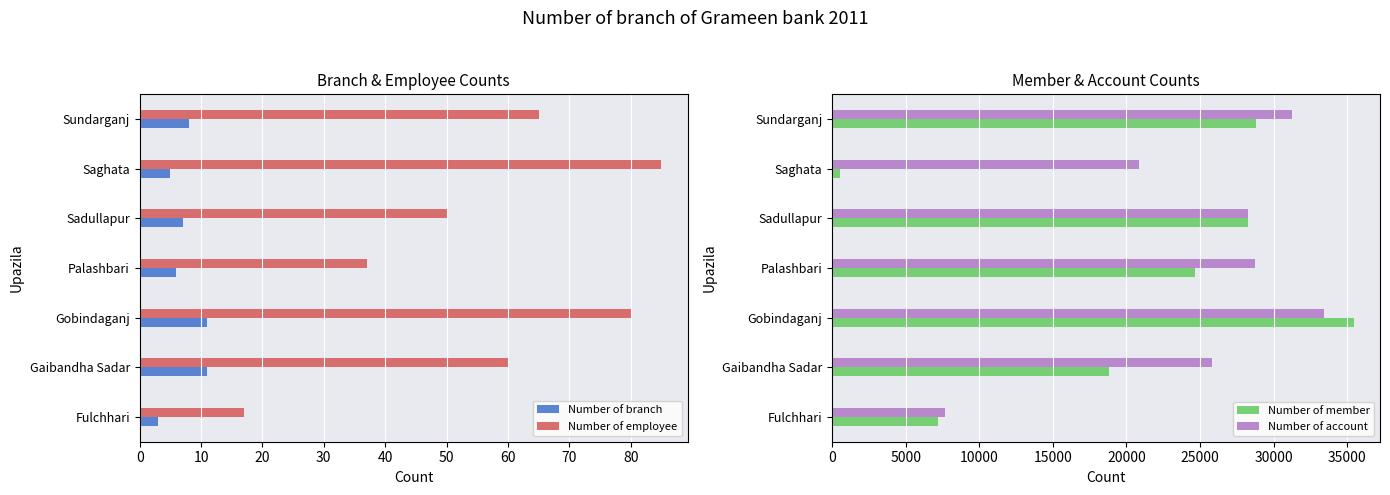

Rank the categories by Number of employee value from highest to lowest.

Saghata, Gobindaganj, Sundarganj, Gaibandha Sadar, Sadullapur, Palashbari, Fulchhari